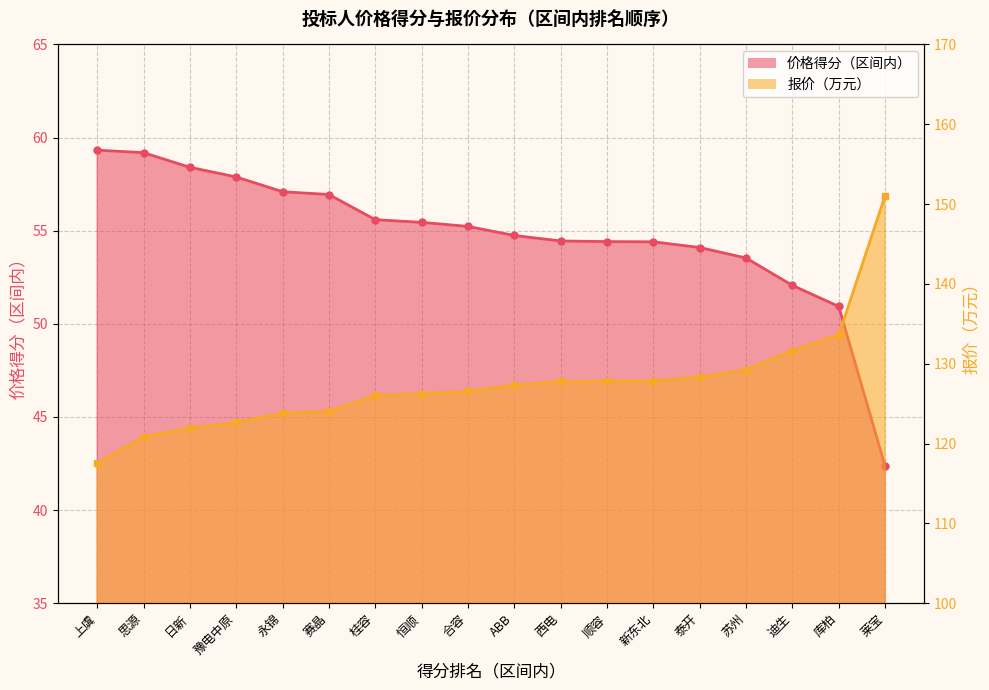

What is the difference between the maximum and minimum values in the 报价（万元） series?

33.5